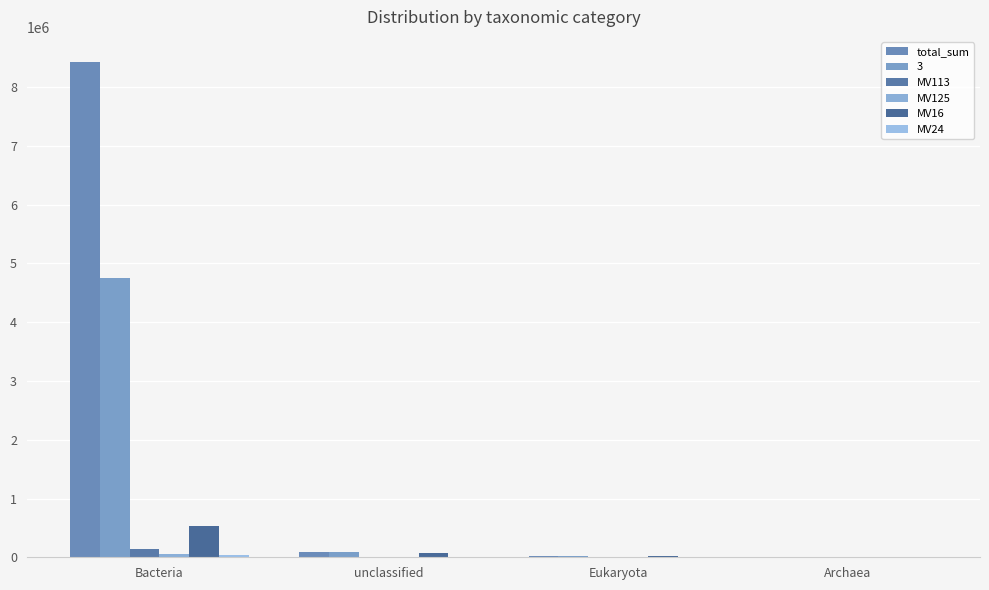

What value does the MV113 series have at Eukaryota?

107